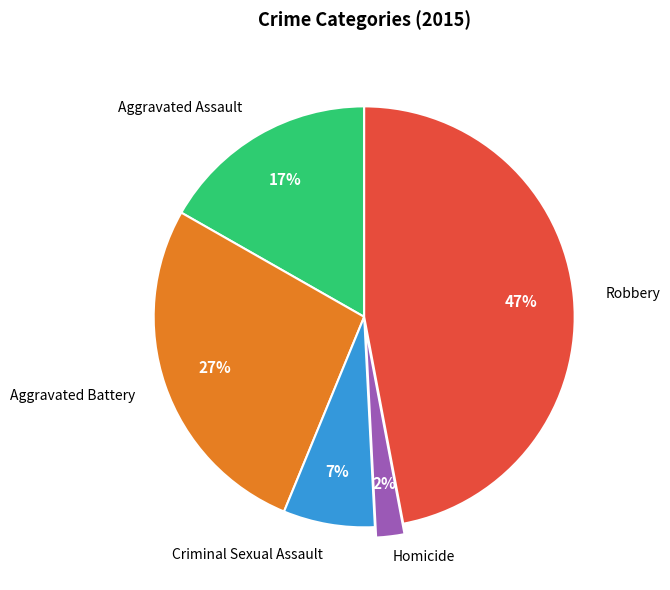

How many slices are in this pie chart?

5